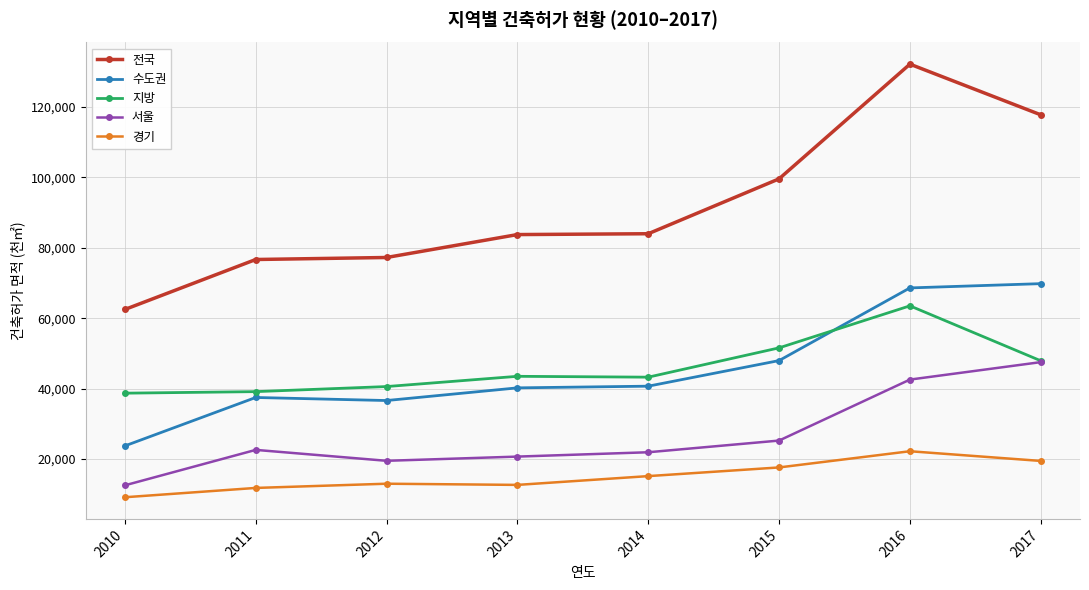

How many data points in 경기 are less than 15183?

4